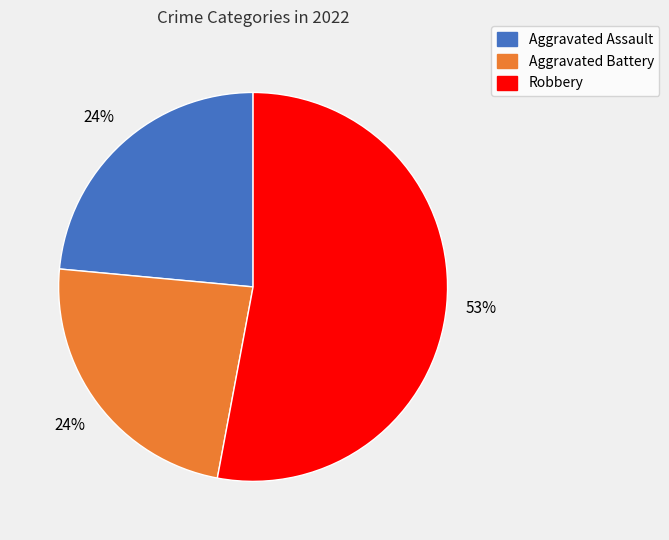

Does any single category account for the majority?

Yes